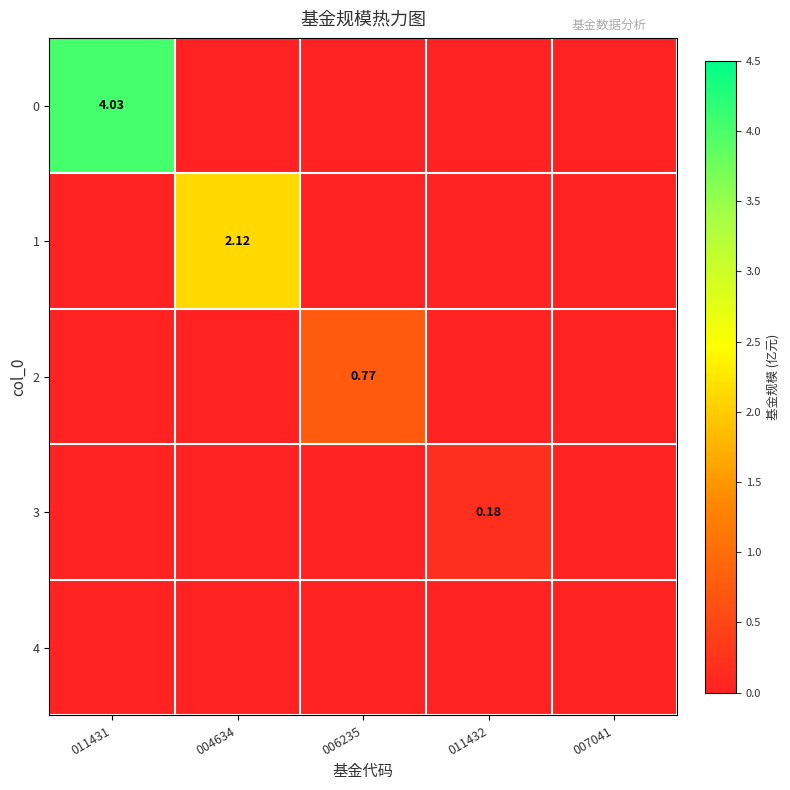

List the series in order of their peak value, lowest first.

4, 3, 2, 1, 0